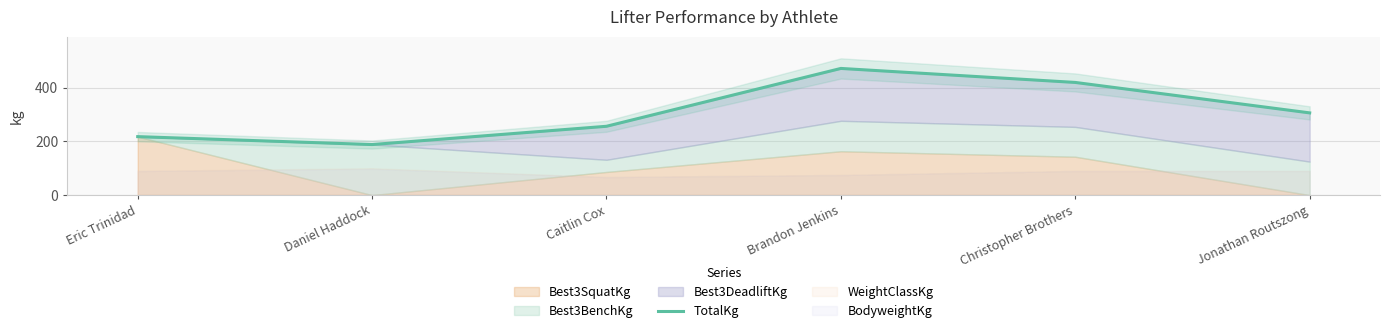

True or false: the data shows 691.4 at Christopher Brothers.

False